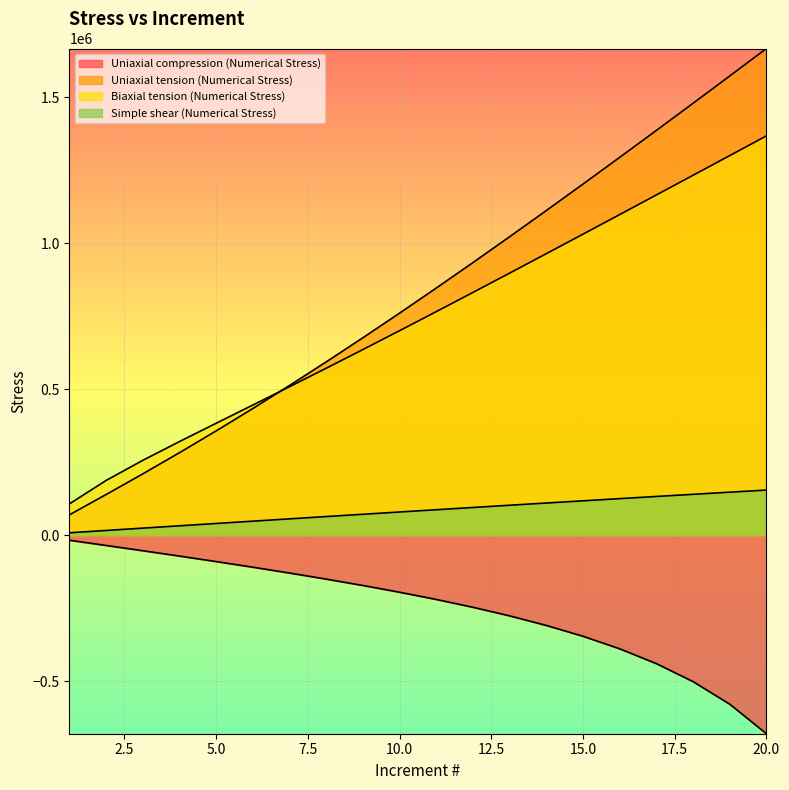

The value of Simple shear (Numerical Stress) at 18 is 82531.7. True or false?

False